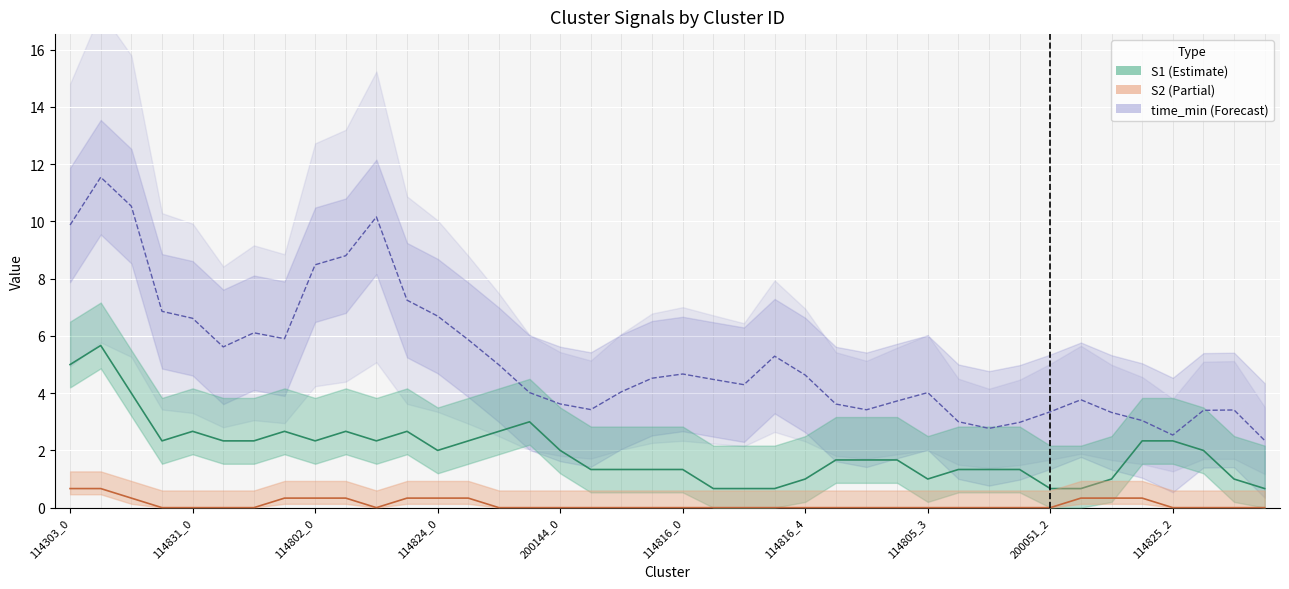

Does the chart display data point markers on the line(s)?

No